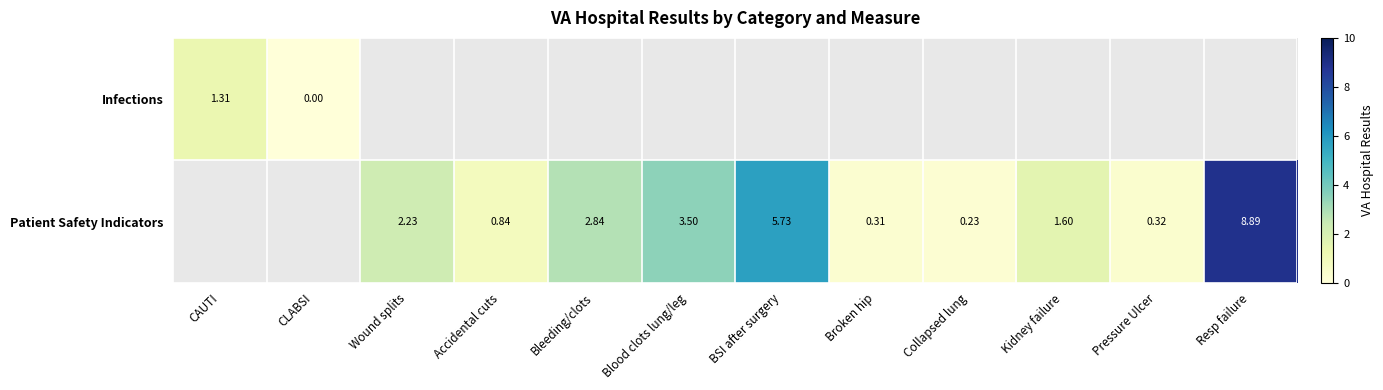

List the series in order of their overall mean, lowest first.

Infections, Patient Safety Indicators